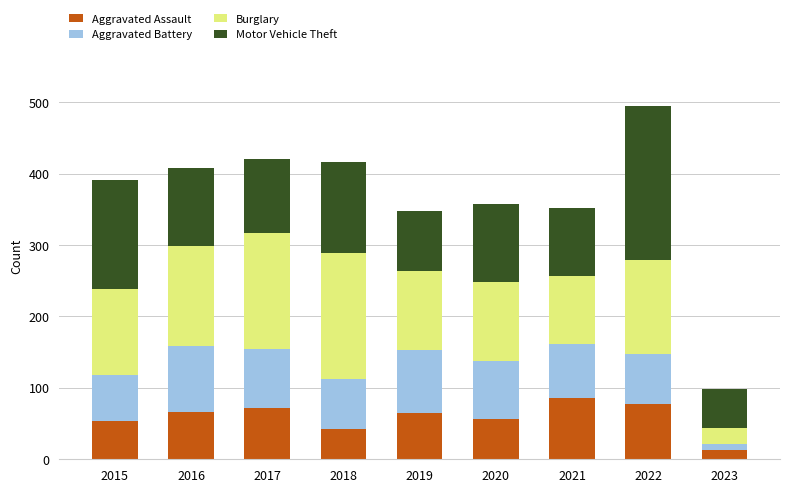

What is the value of the Aggravated Assault bar at the 4th from the left?

43